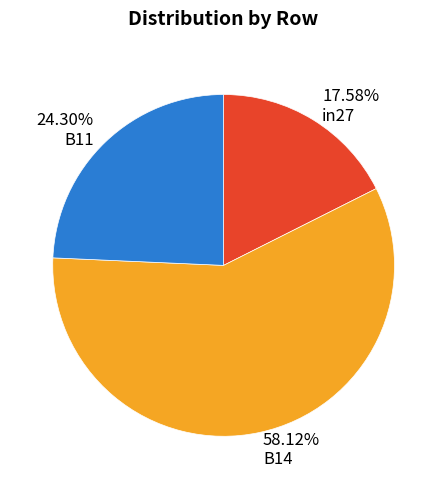

To the nearest percent, what is the difference between the B14 and in27 slice percentages?

41%